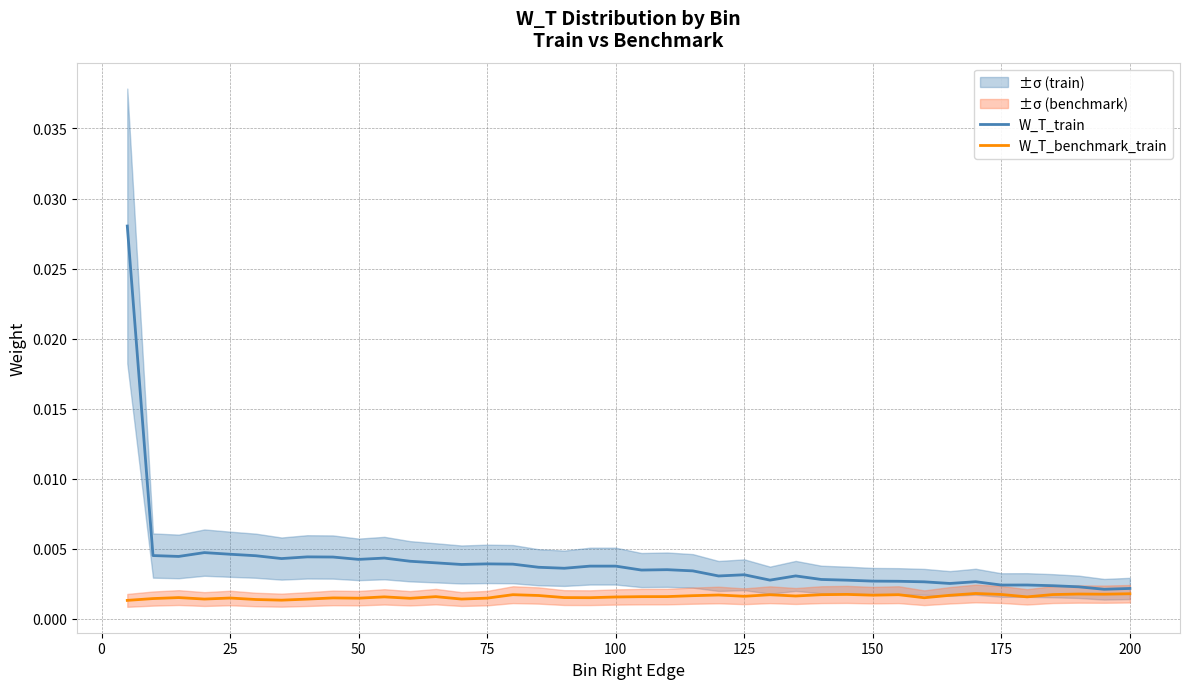

True or false: W_T_benchmark_train and W_T_train cross at least once.

False